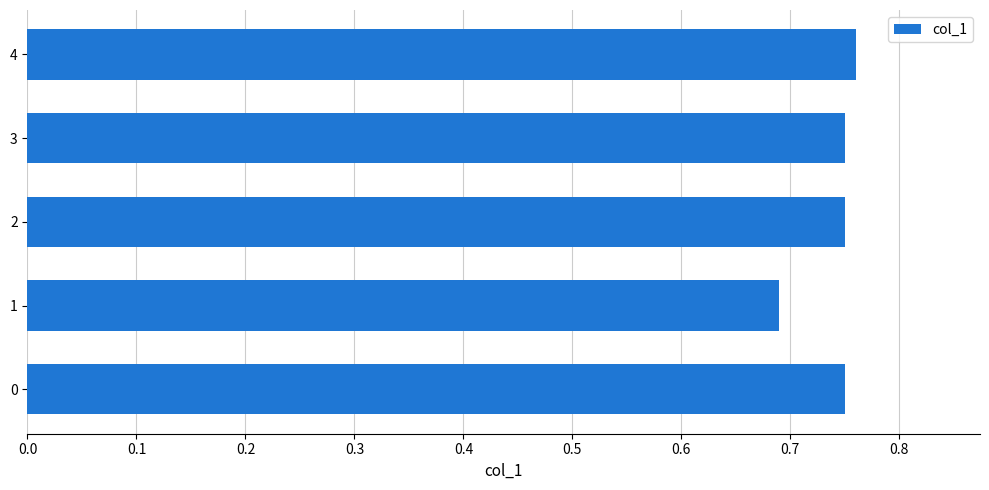

The value at 0 is 1.2. True or false?

False